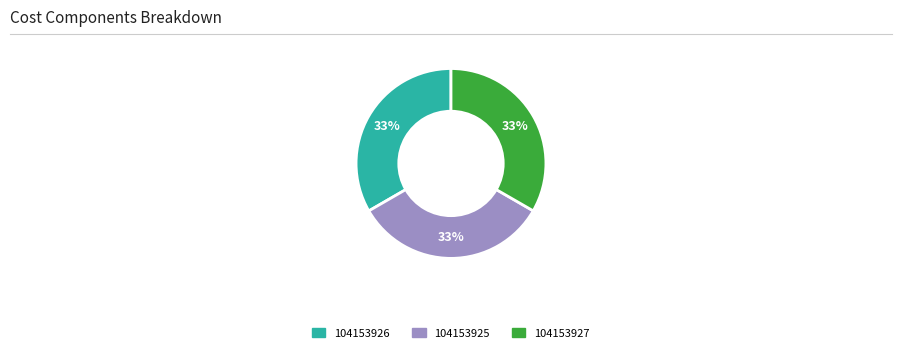

True or false: 104153927 accounts for 33% of the total.

True